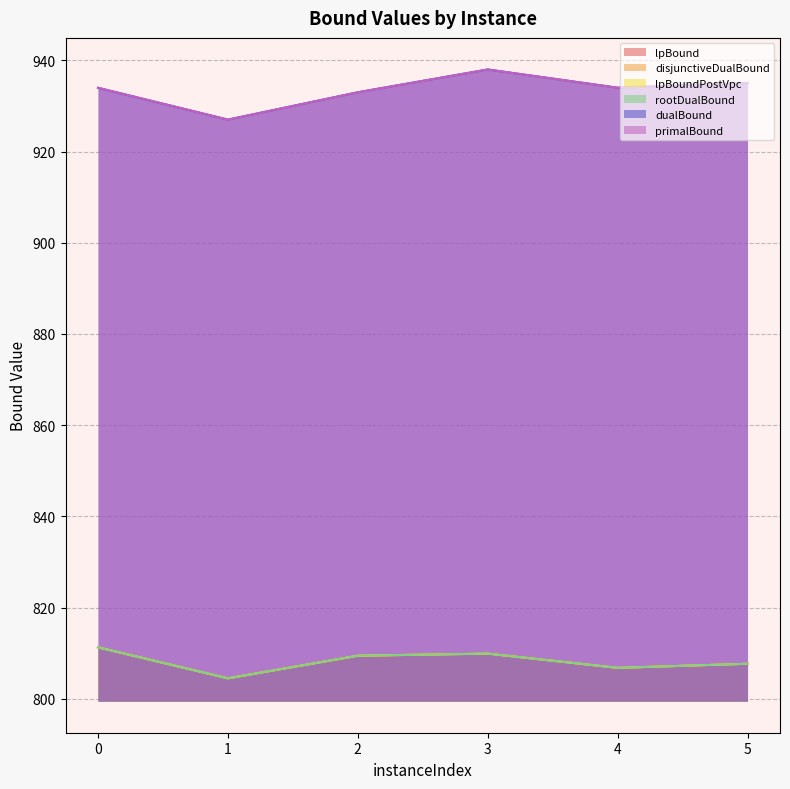

Which series changed the most between 3 and 5?

dualBound